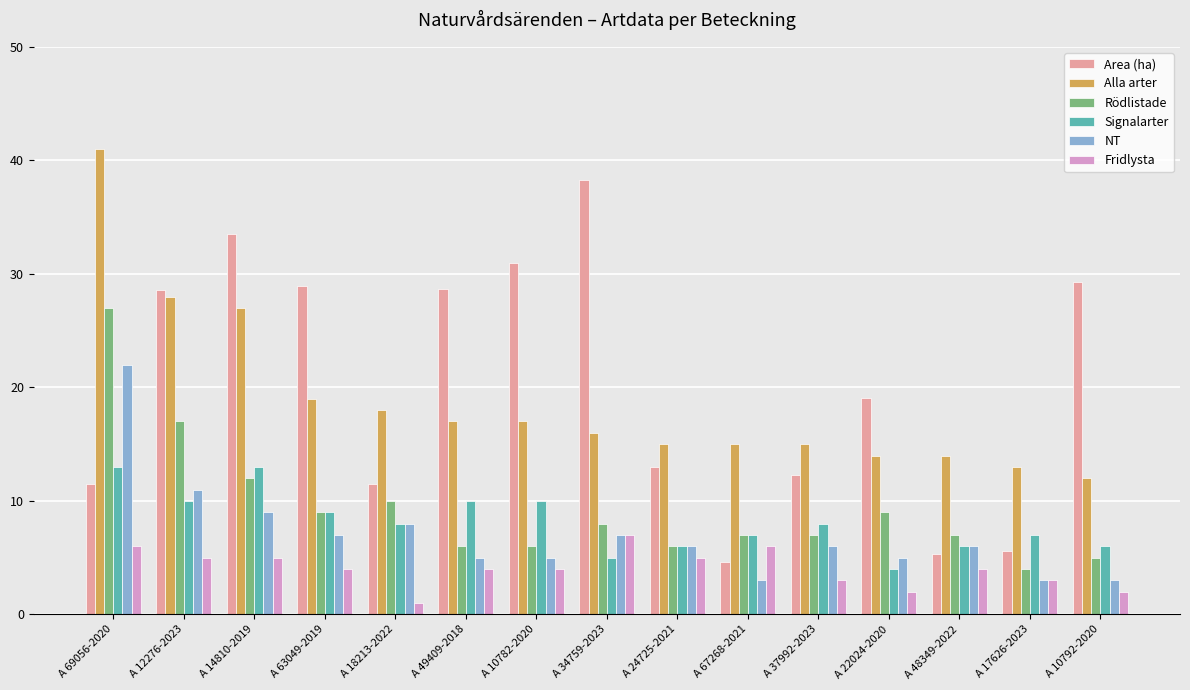

Is it true that Alla arter equals 17.0 at A 10782-2020?

True